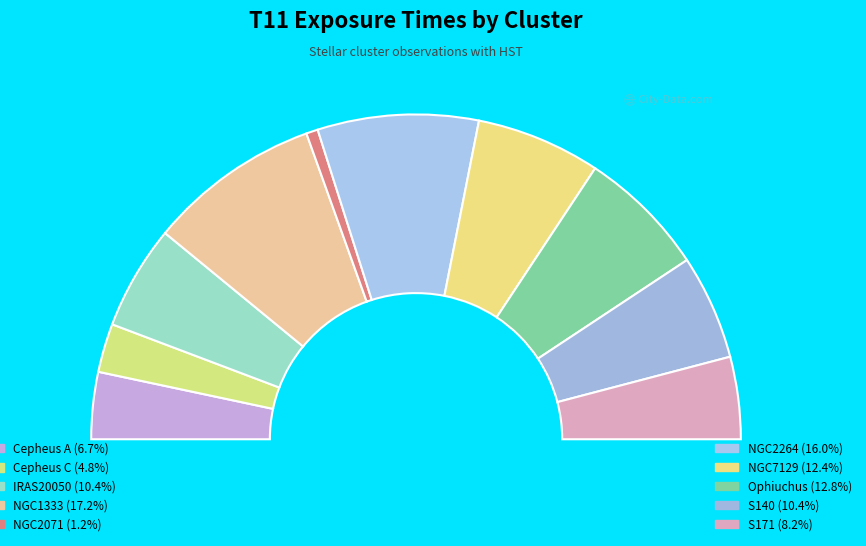

What percentage is the NGC2071 slice, to the nearest percent?

1%